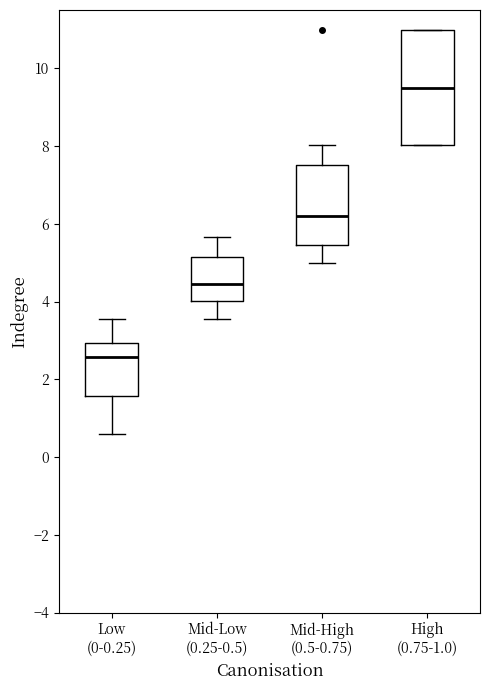

Which box has the lowest median line?

Low (0-0.25)